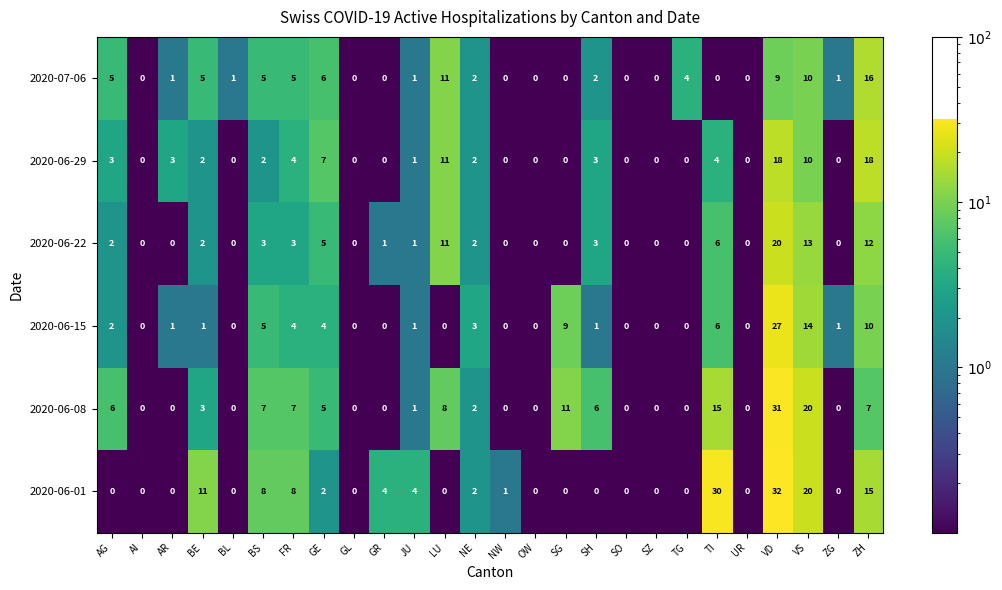

Rank the series by their maximum value, from highest to lowest.

2020-06-01, 2020-06-08, 2020-06-15, 2020-06-22, 2020-06-29, 2020-07-06